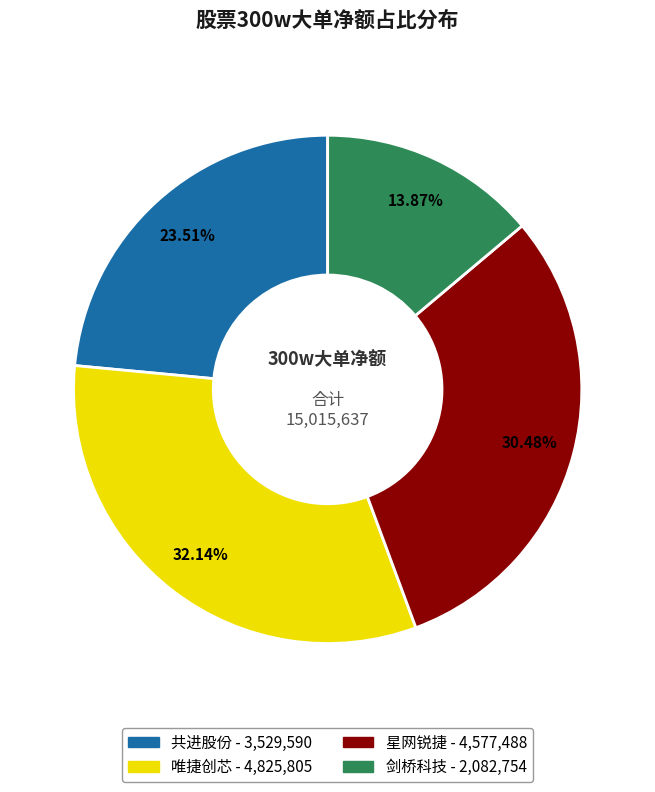

To the nearest percent, what is the average slice percentage?

25%